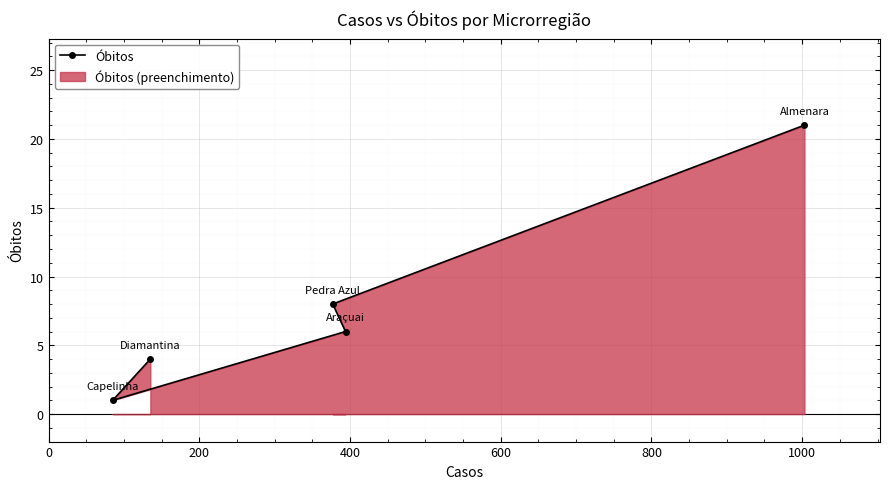

What is the difference between the maximum and minimum values?

20